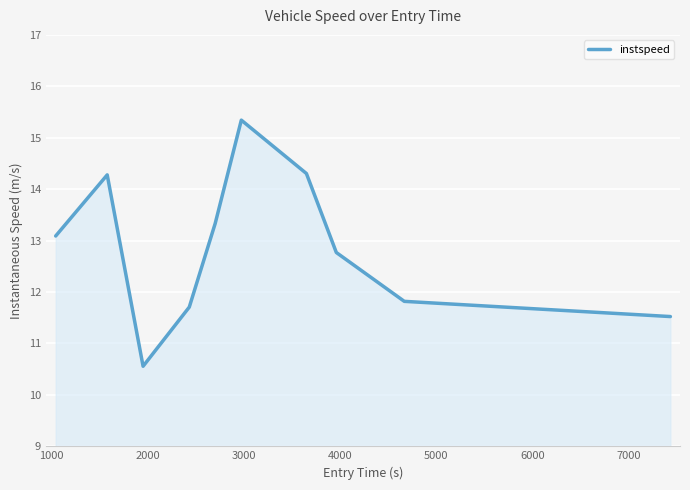

What is the maximum value shown in the chart?

15.3